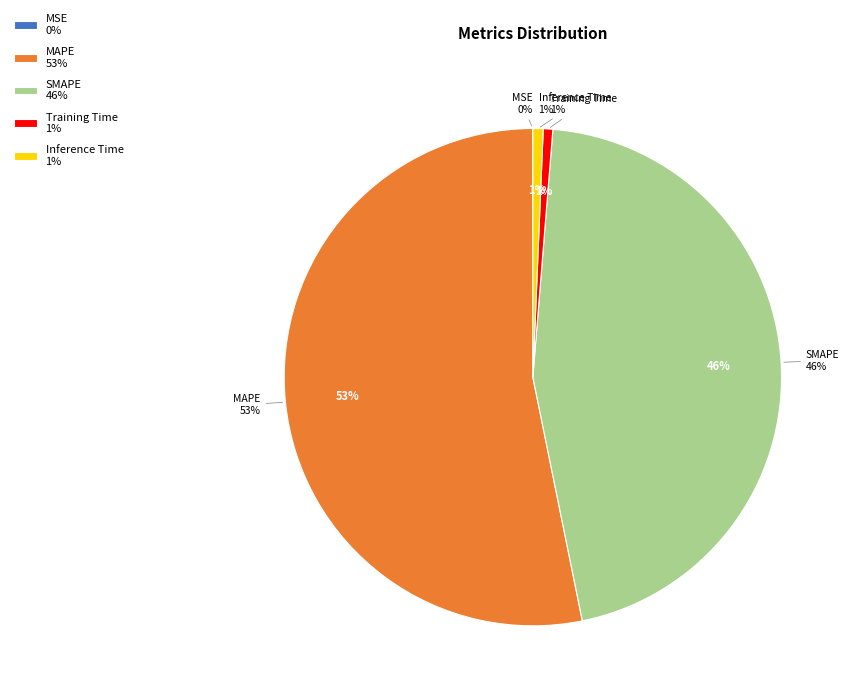

To the nearest percent, what is the average slice percentage?

20%